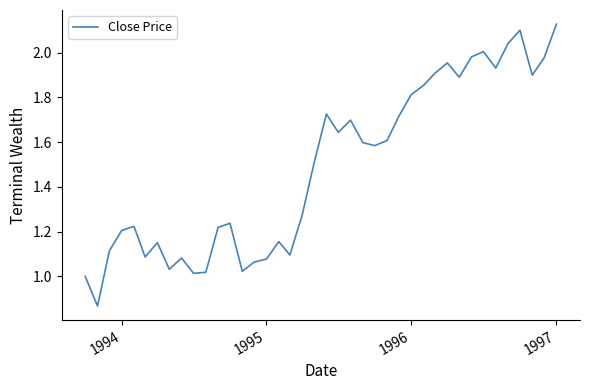

What is the maximum value shown in the chart?

2.1